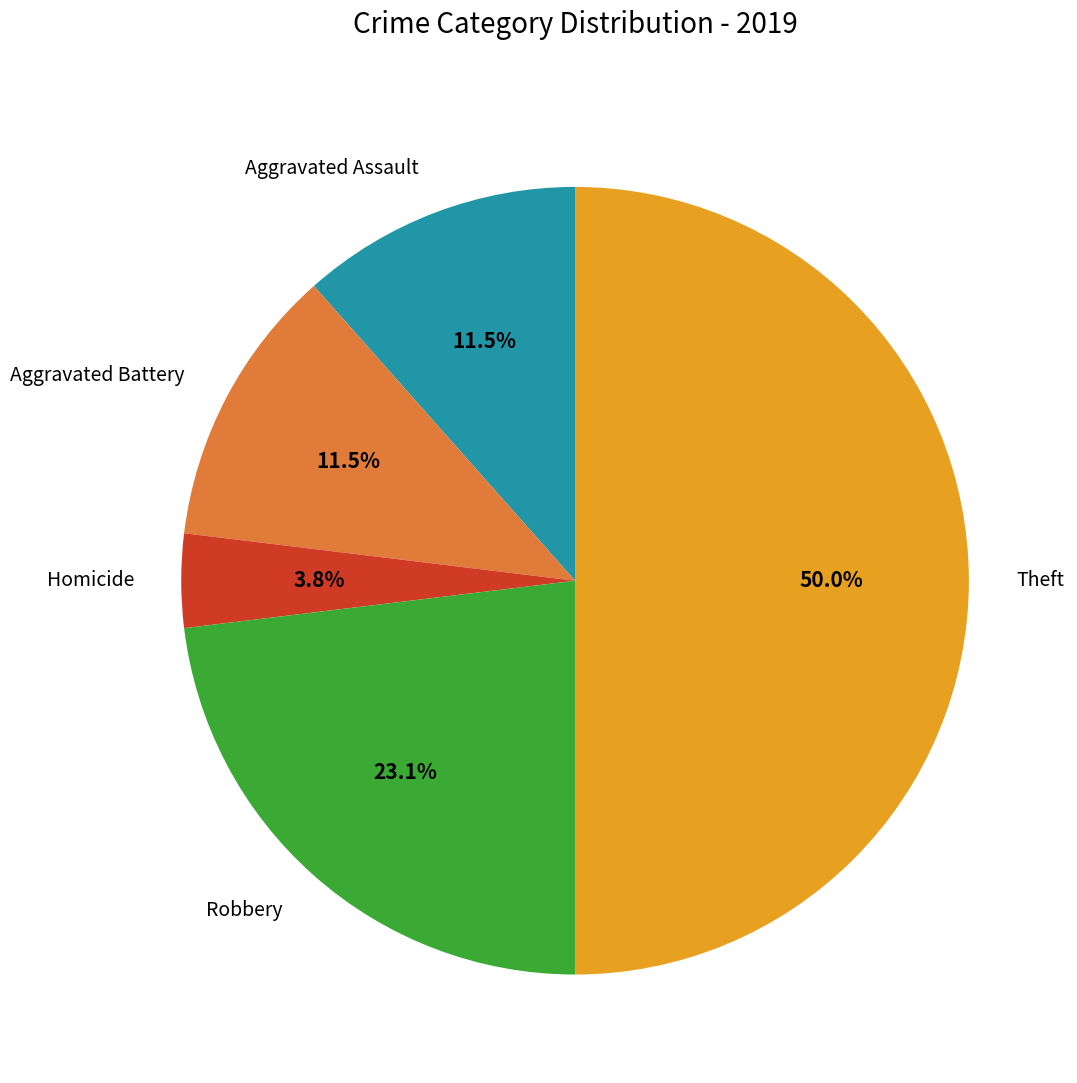

What is the ratio of the value at Theft to the value at Robbery?

2.2